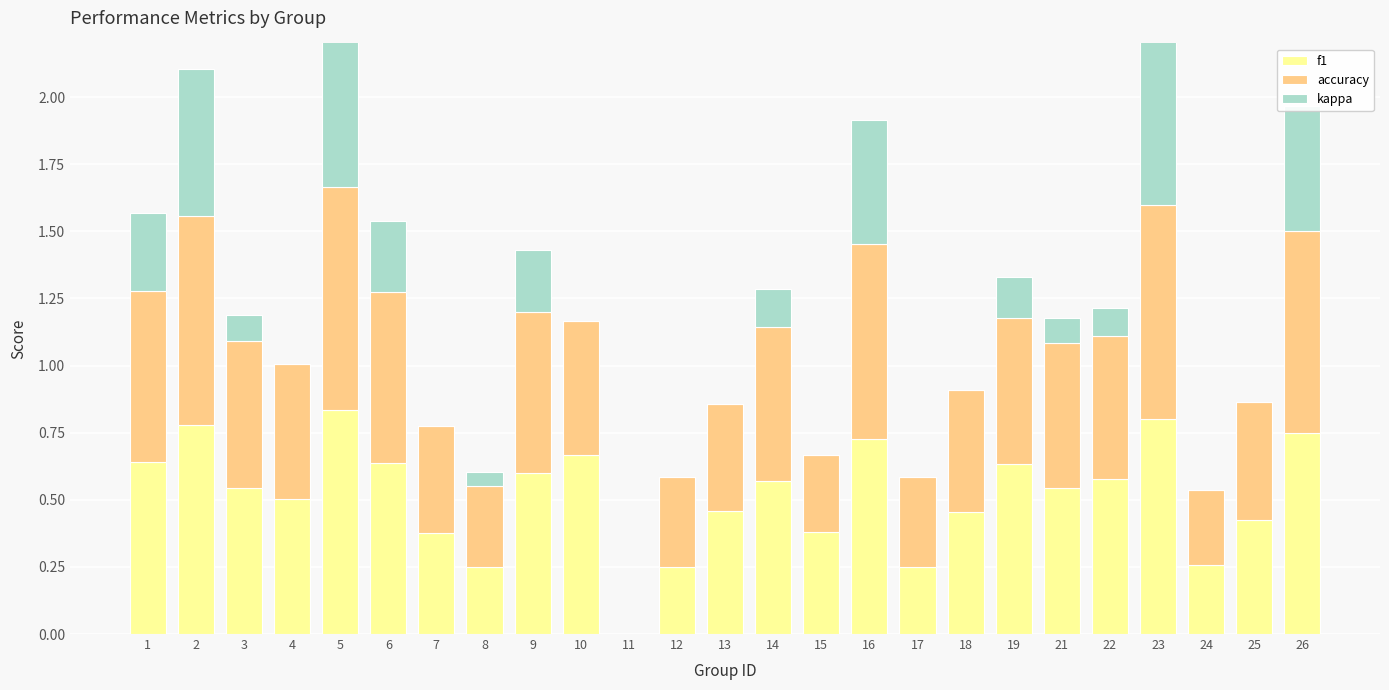

What is the value of the f1 bar at the 3rd from the left?

0.5